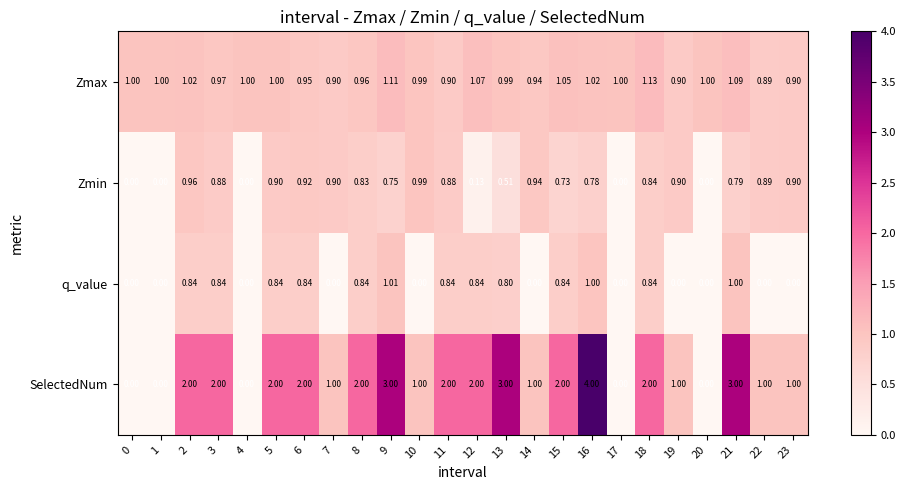

Rank the series by their maximum value, from highest to lowest.

SelectedNum, Zmax, q_value, Zmin